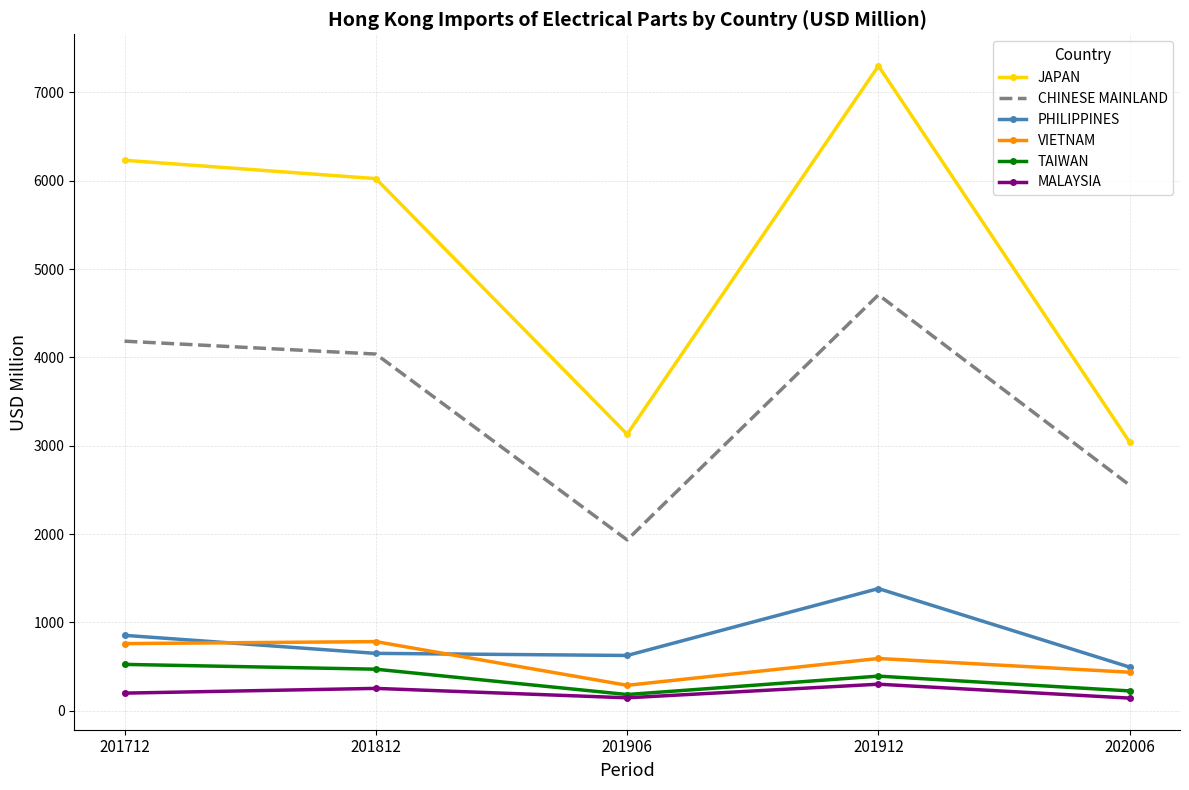

Which series has the largest range (max minus min)?

JAPAN